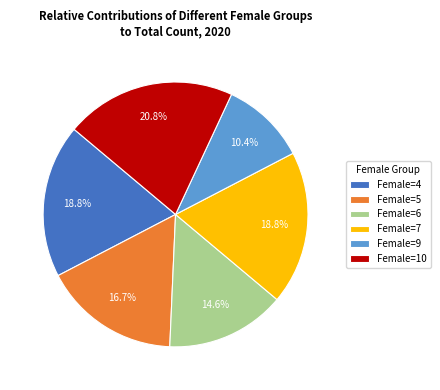

Which slice is the smallest?

Female=9